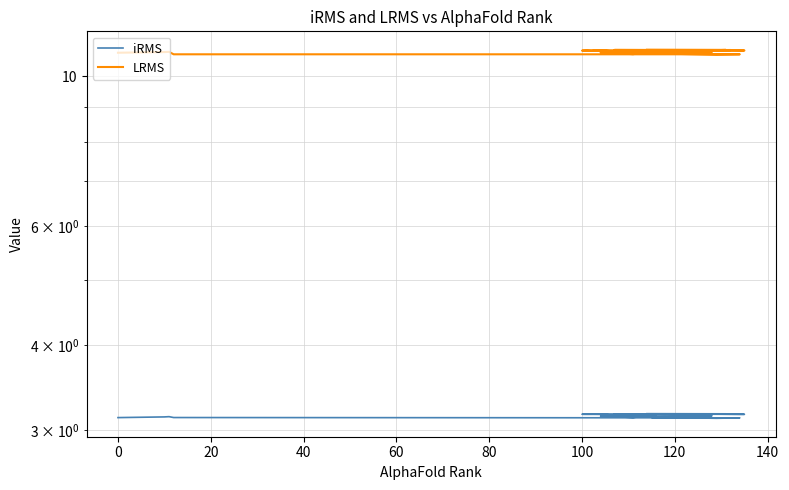

At which label is LRMS closest to 10?

100